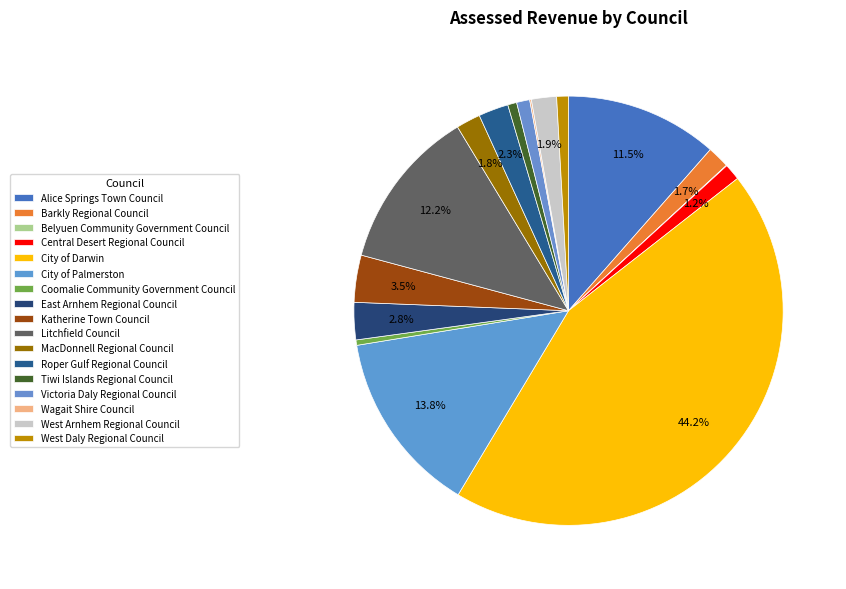

What is the ratio of the value at Wagait Shire Council to the value at MacDonnell Regional Council?

0.1